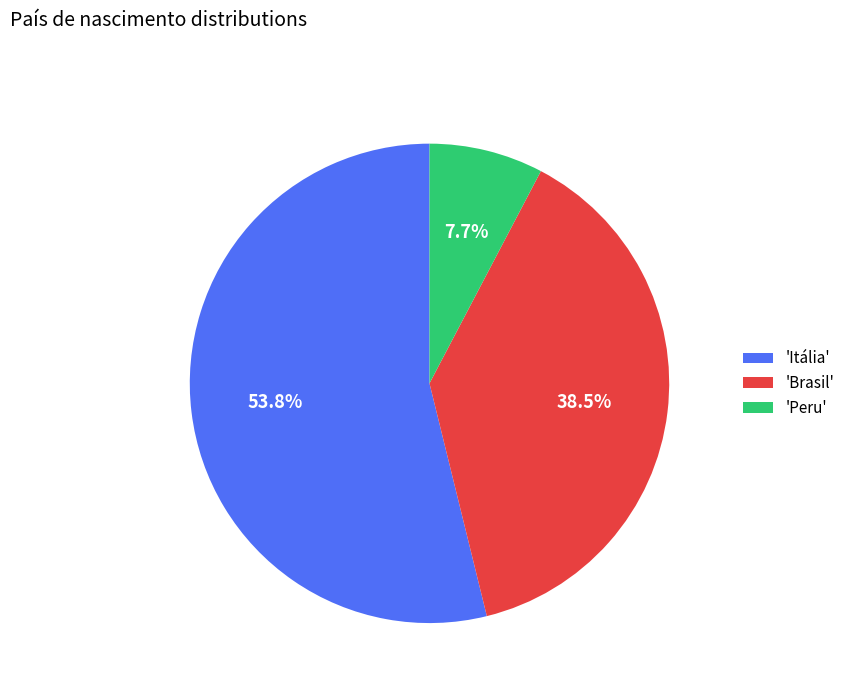

Between 'Itália' and 'Peru', which is larger?

'Itália'